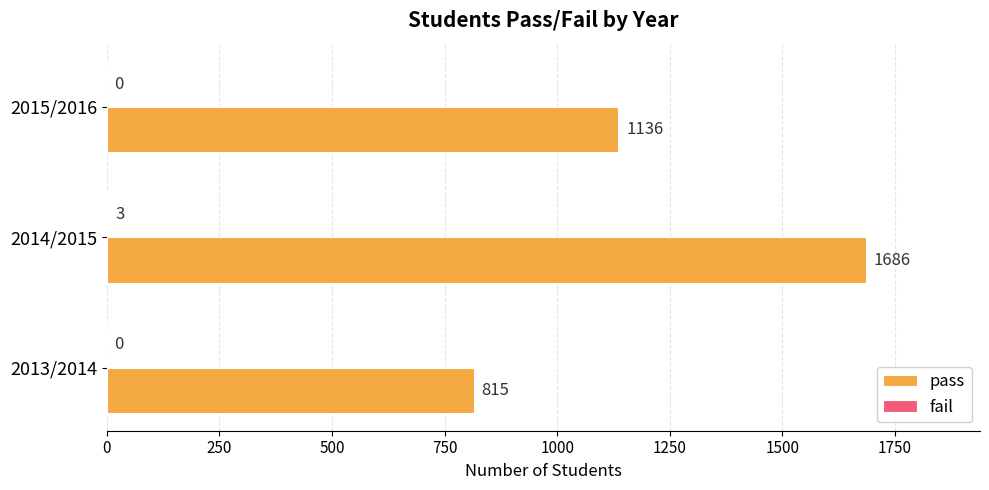

Which category has the highest value across all series?

2014/2015